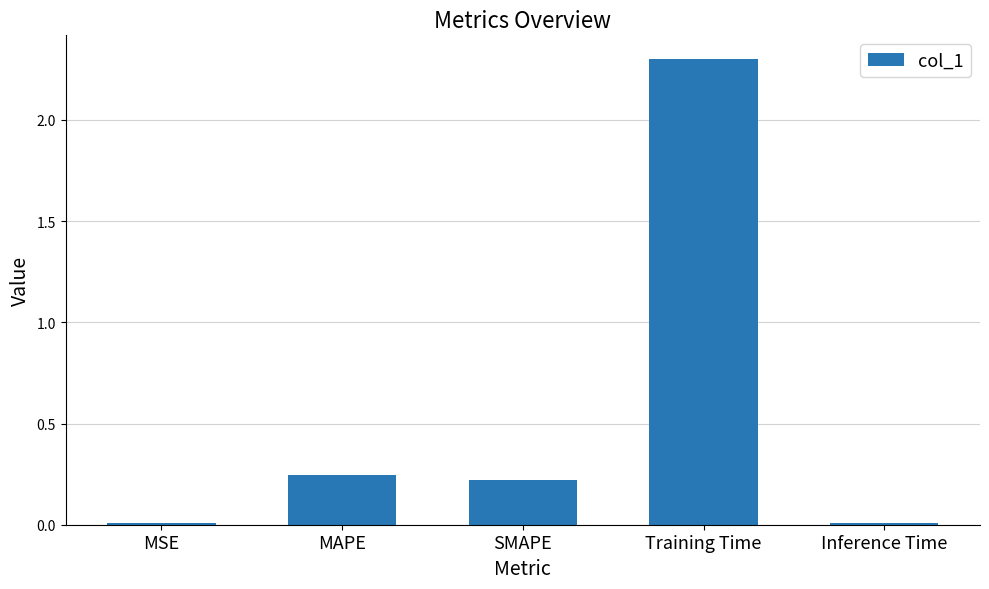

How many series are shown in this chart?

1